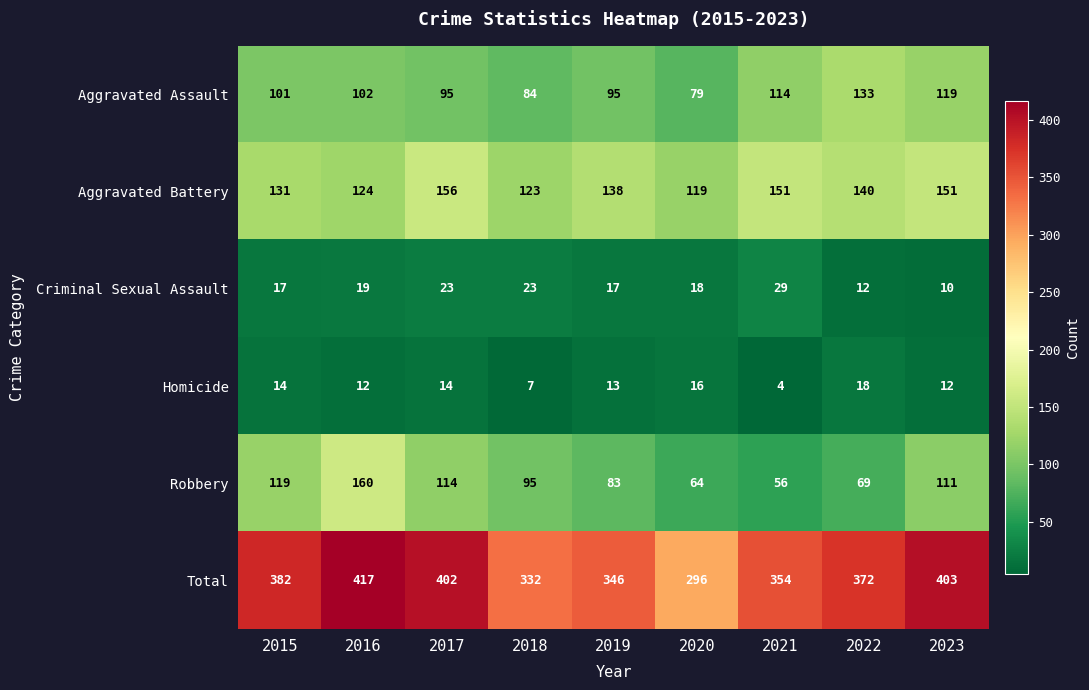

How many distinct data groups are displayed?

6